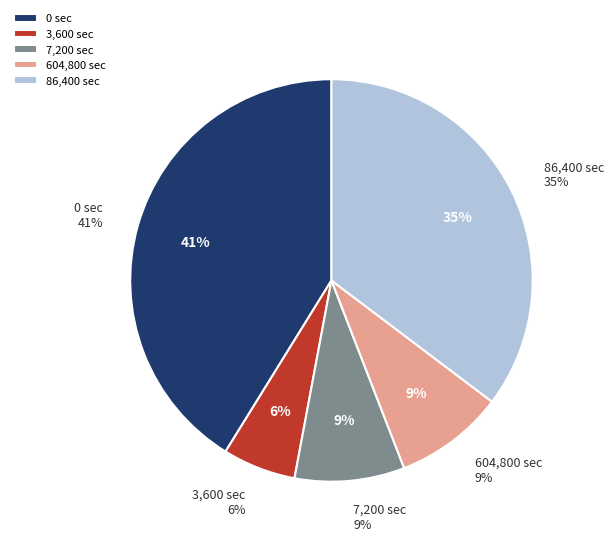

The 7200 slice represents 1% of the pie. True or false?

False